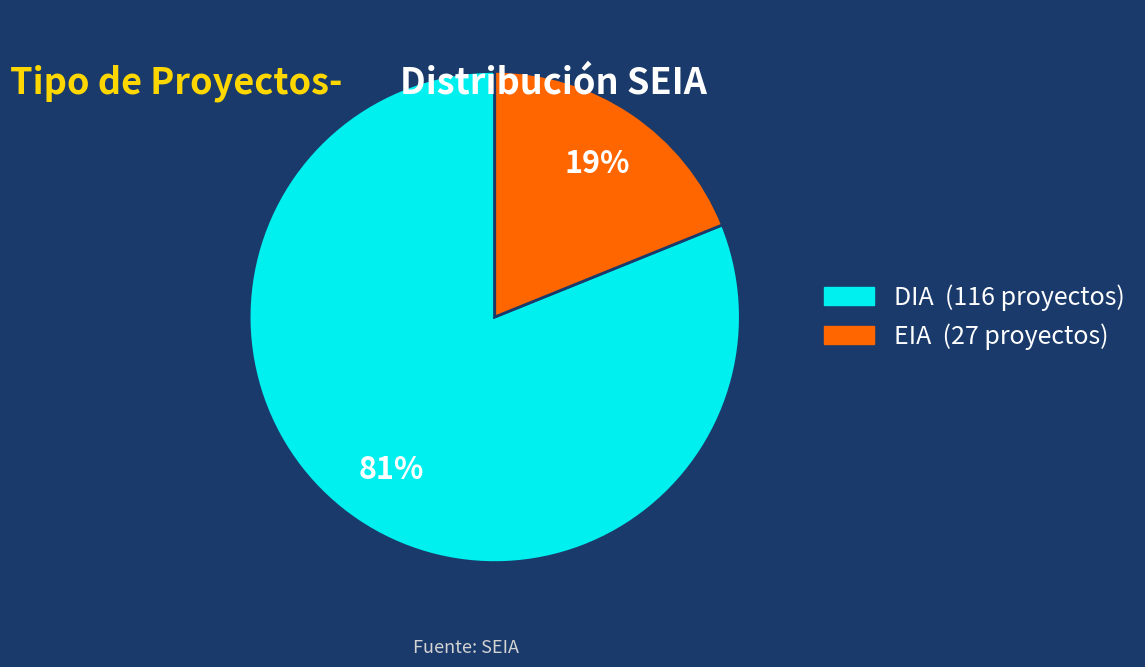

True or false: EIA accounts for 19% of the total.

True